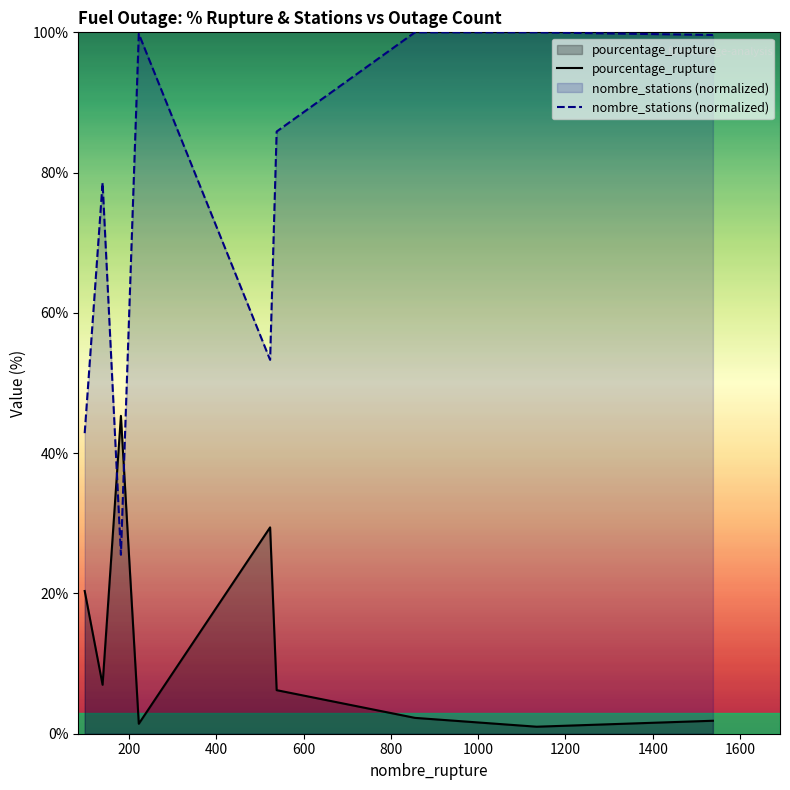

What are all the series names shown in the legend?

pourcentage_rupture, nombre_stations (normalized)